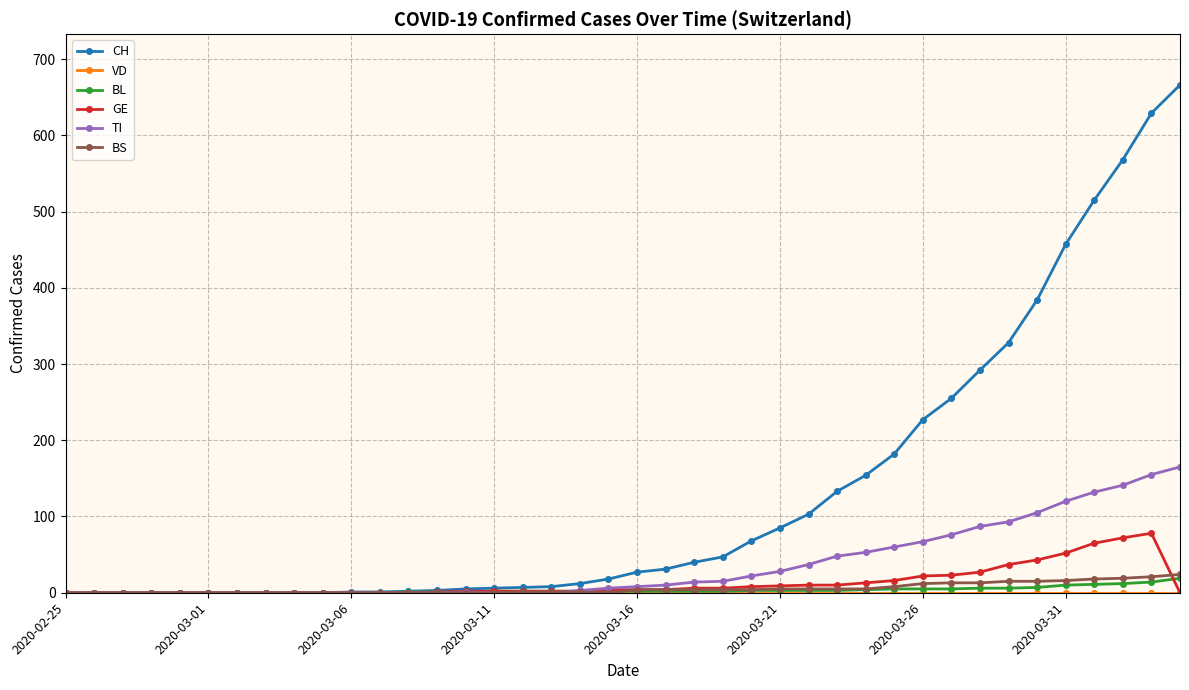

Which series has the largest range (max minus min)?

CH